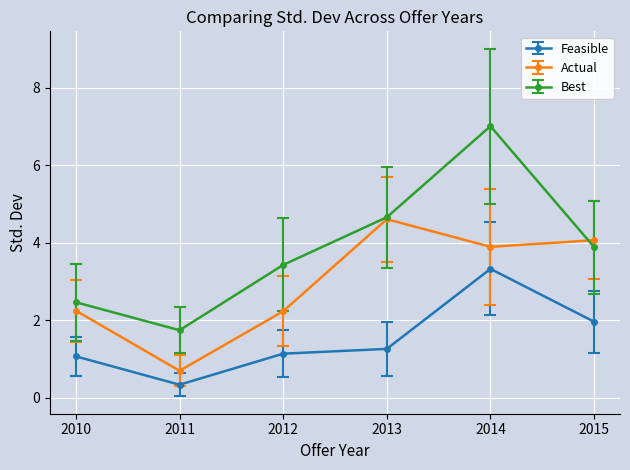

Reading left to right, what are all the values shown in this chart?

Feasible: 1.1	0.3	1.1	1.3	3.3	2.0
Actual: 2.2	0.7	2.2	4.6	3.9	4.1
Best: 2.5	1.7	3.4	4.7	7.0	3.9